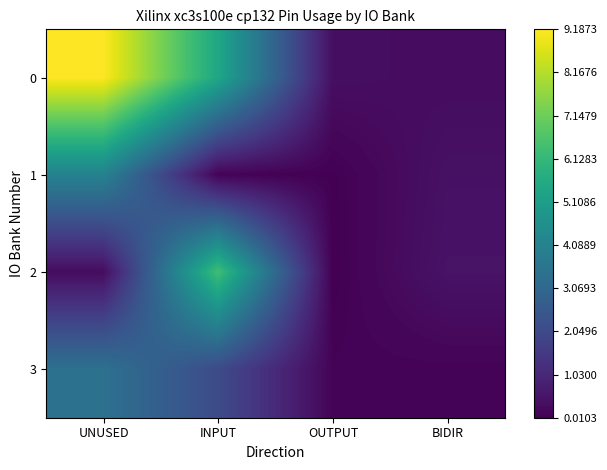

Reading left to right, transcribe all the data shown in this chart.

0: UNUSED=9.2	INPUT=5.5	OUTPUT=0.4	BIDIR=0.3
1: UNUSED=4.1	INPUT=0.1	OUTPUT=0.0	BIDIR=0.4
2: UNUSED=0.3	INPUT=6.4	OUTPUT=0.0	BIDIR=0.5
3: UNUSED=3.4	INPUT=2.1	OUTPUT=0.1	BIDIR=0.1